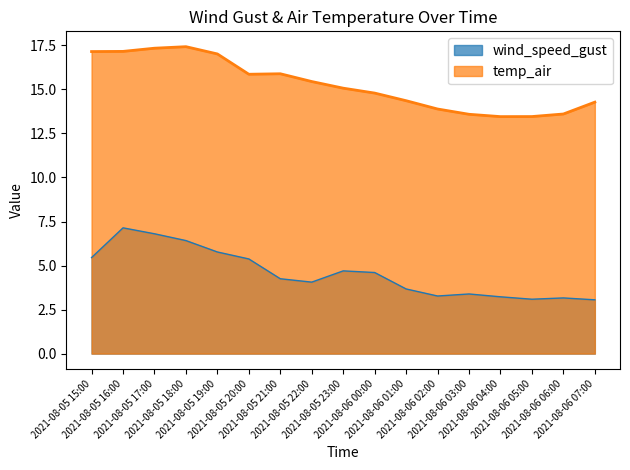

What is the average value of the wind_speed_gust series?

4.6